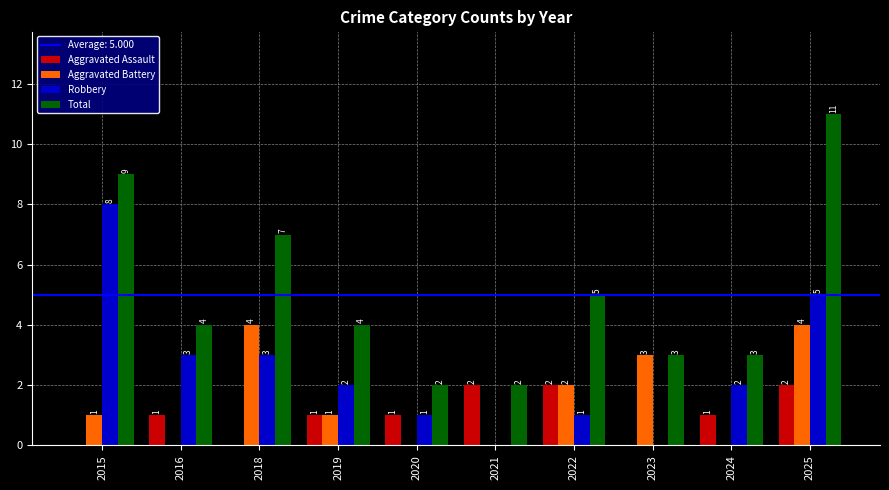

What is the sum of all Total values?

50